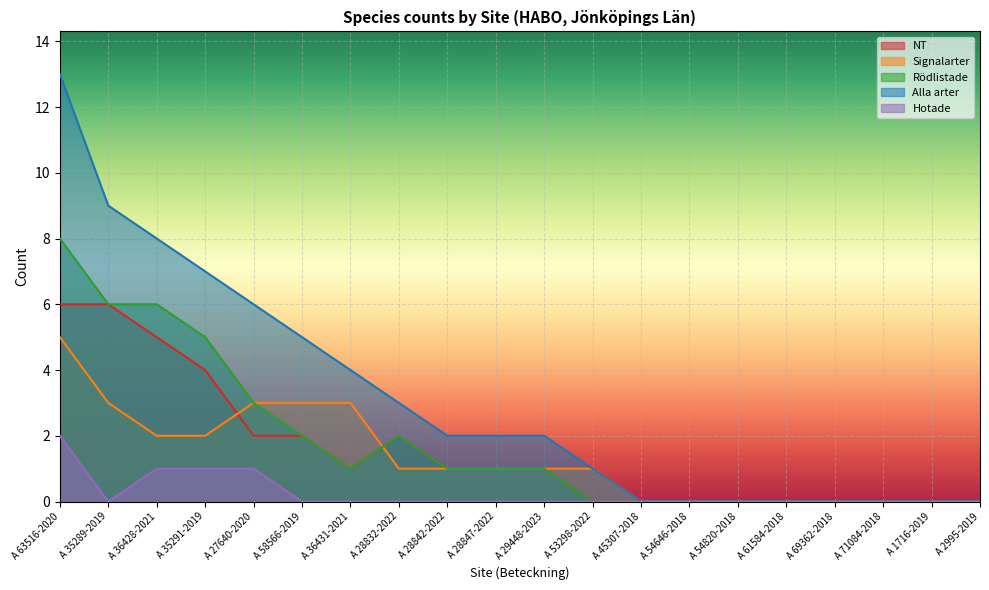

The value of Signalarter at A 69362-2018 is 0. True or false?

True